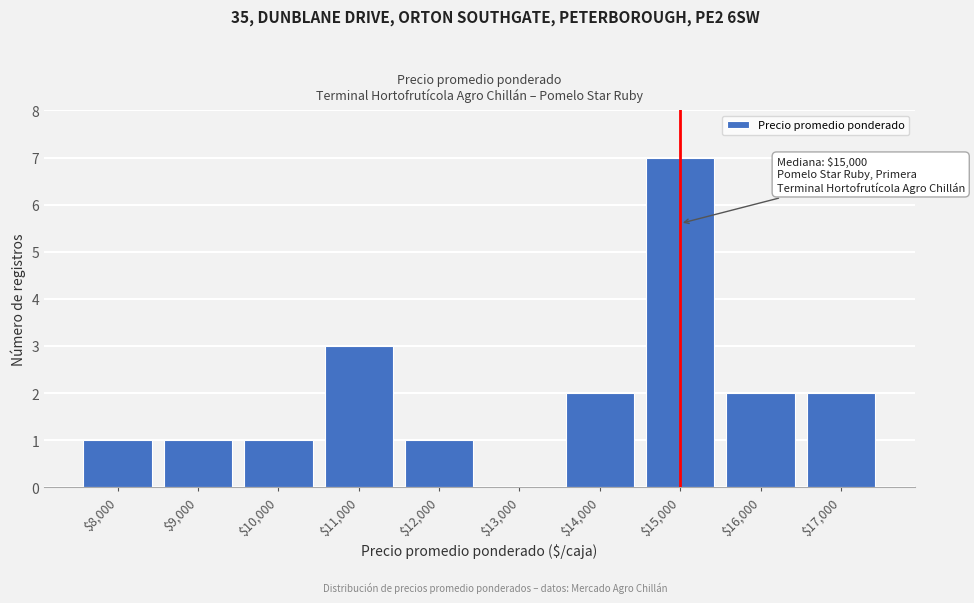

Is it true that the value at $10,000 is 2?

False